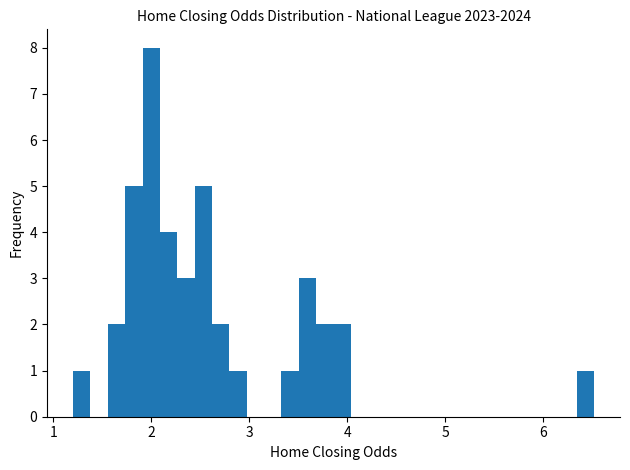

Around what value on the x-axis is the tallest bar? Give the approximate position of its centre, as read against the axis.

2.0